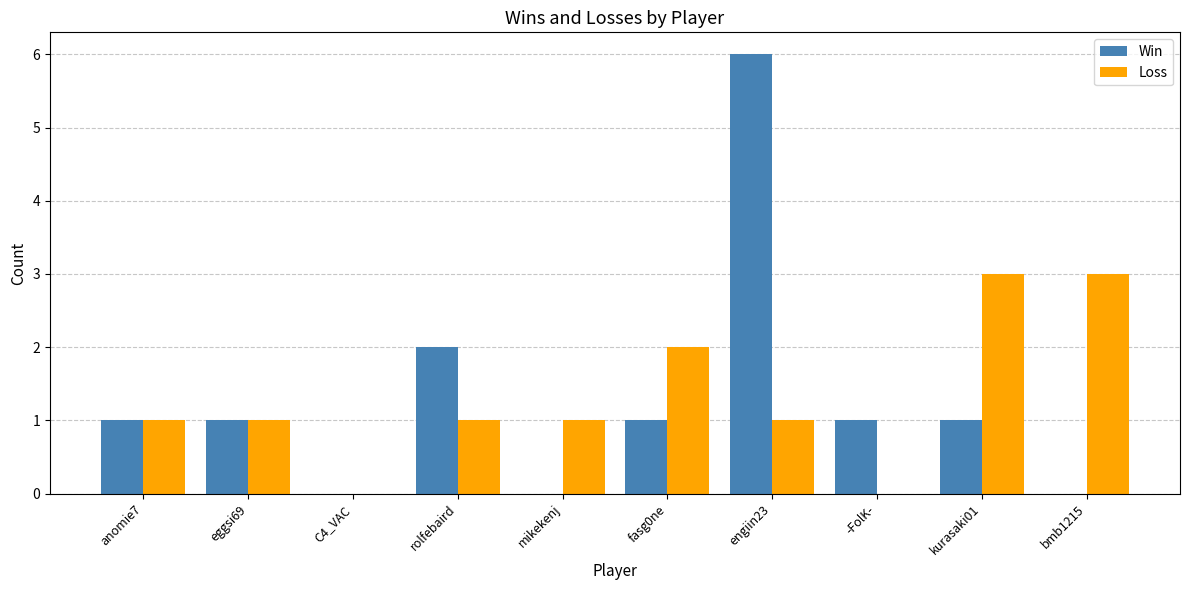

How many Win values are between 0 and 1?

8